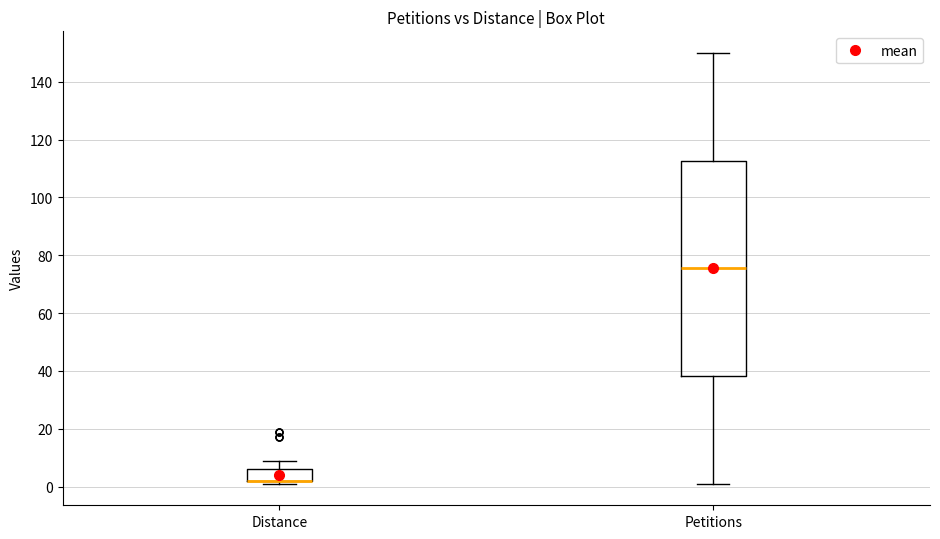

Comparing the boxes themselves (not the whiskers), which one is the tallest?

Petitions